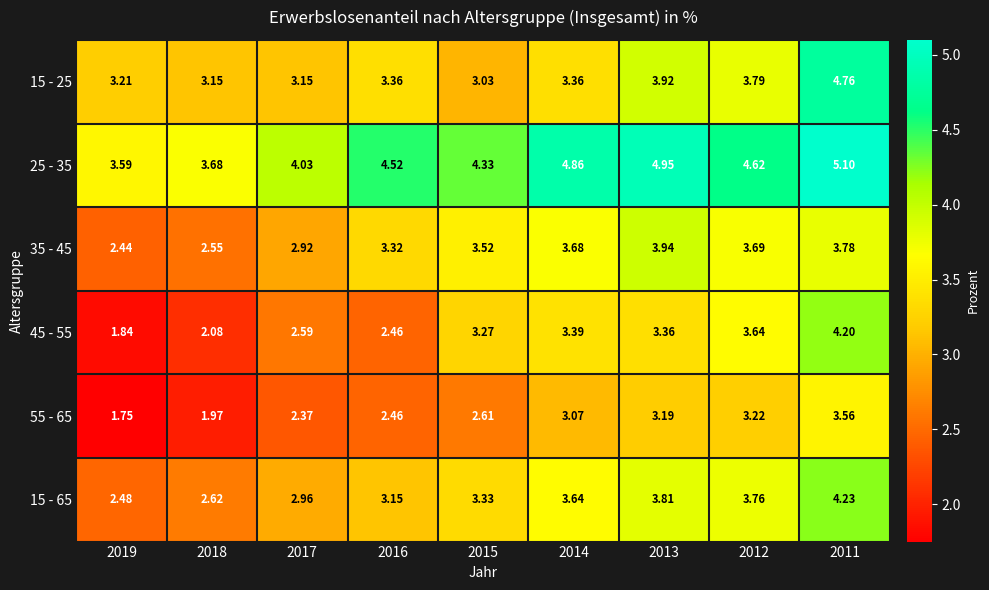

Is the value of 55 - 65 at 2016 greater than the value of 15 - 65 at 2017?

No